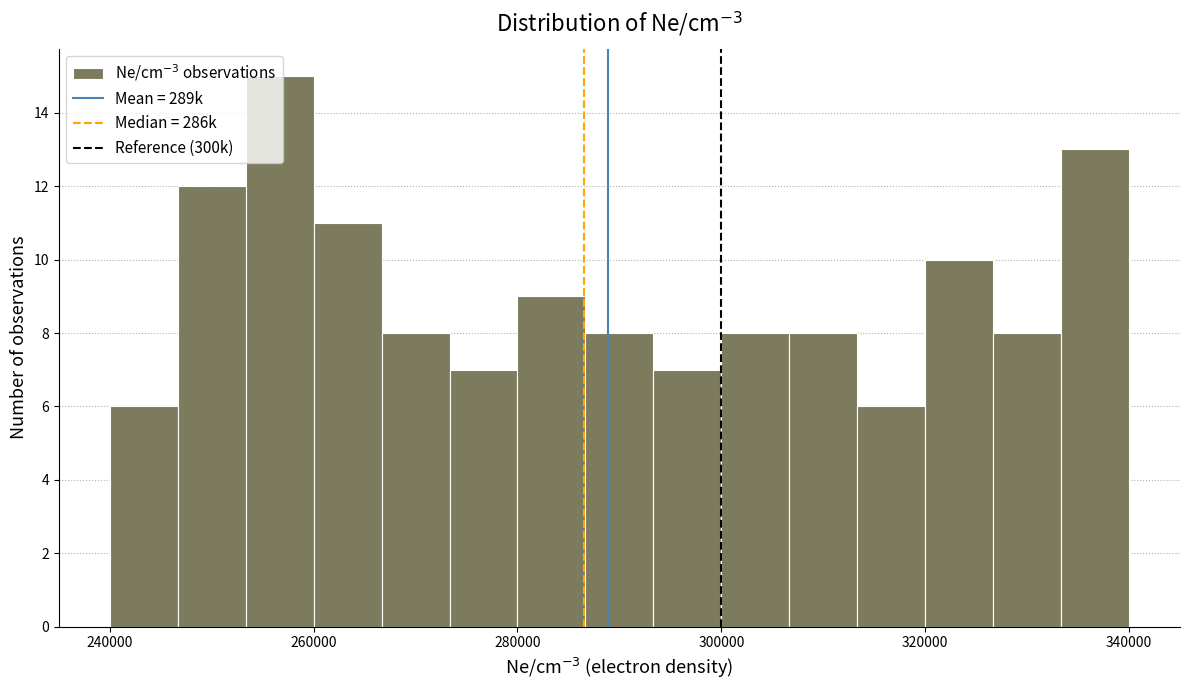

Read against the x-axis, roughly where is the centre of the tallest bar?

256000